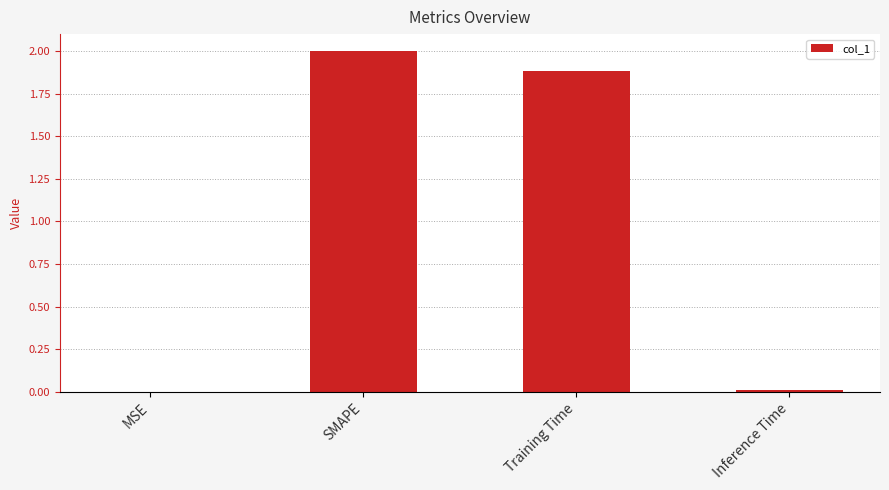

True or false: the data shows 0.9 at SMAPE.

False